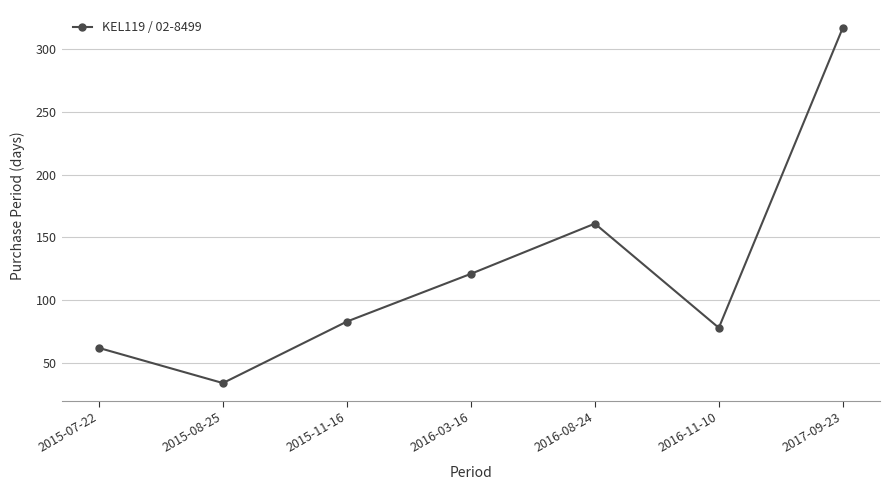

Reading left to right, transcribe all the data shown in this chart.

62	34	83	121	161	78	317